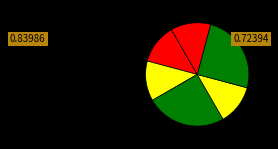

Does any single category account for the majority?

No